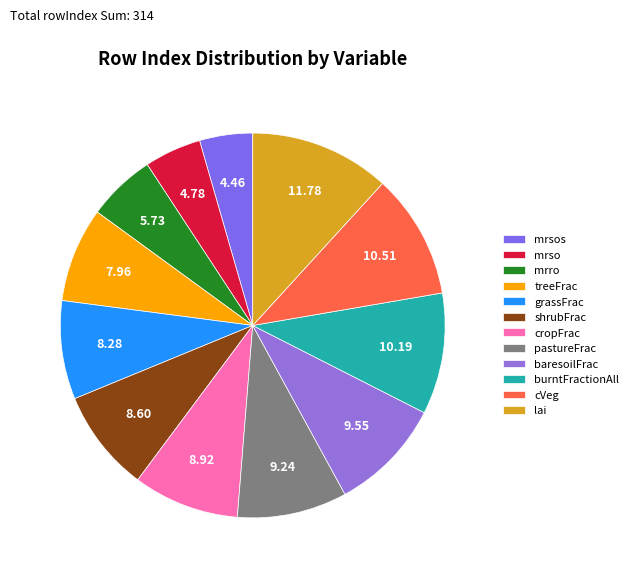

How many segments does this pie chart have?

12